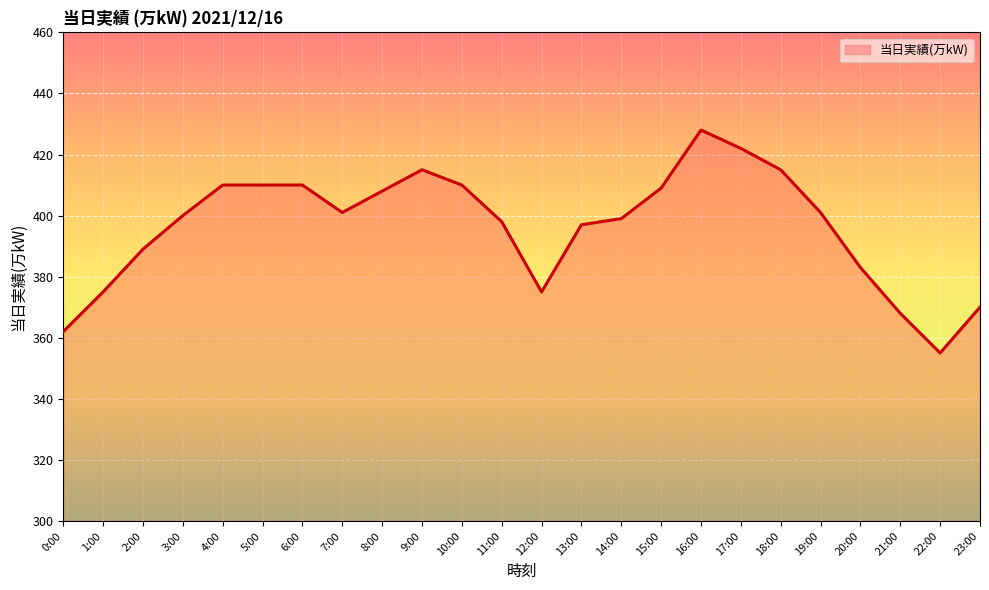

The value at 13:00 is 589. True or false?

False